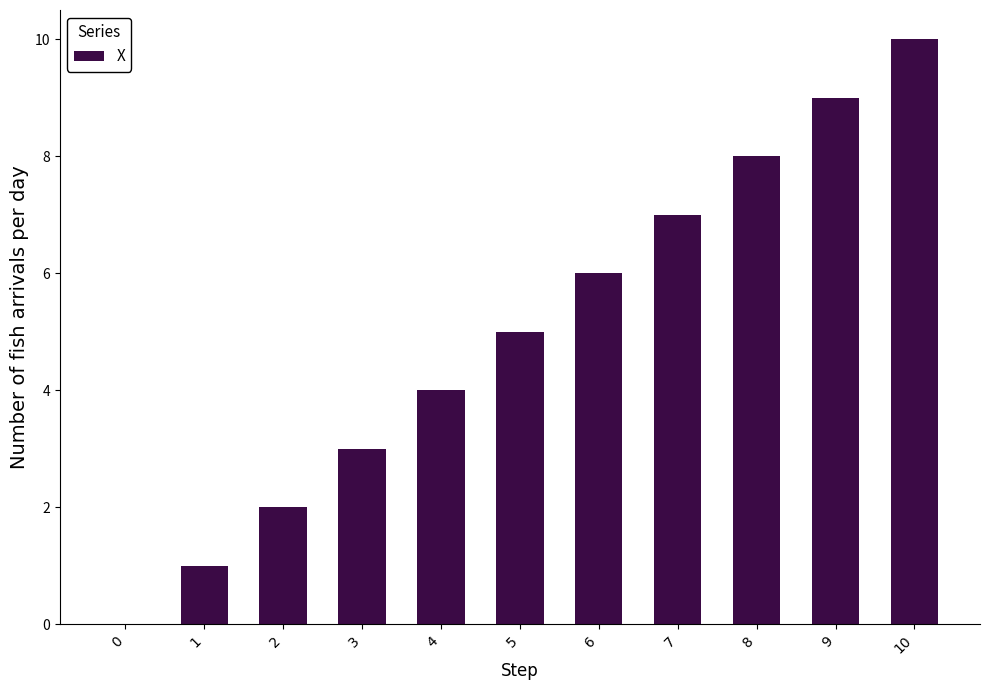

Is it true that the value at 1 is 2?

False